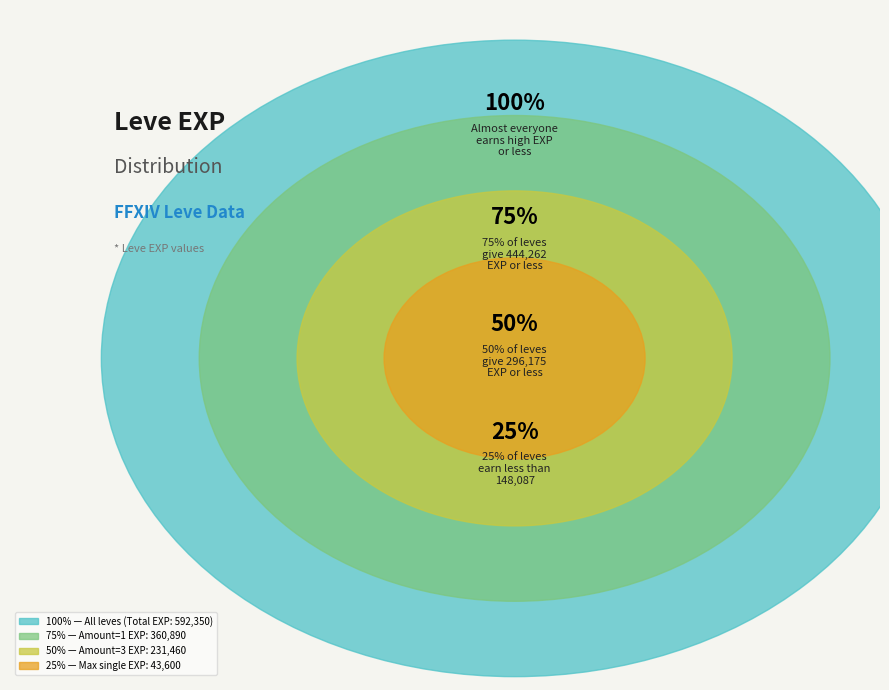

Is there a majority slice in this chart?

No